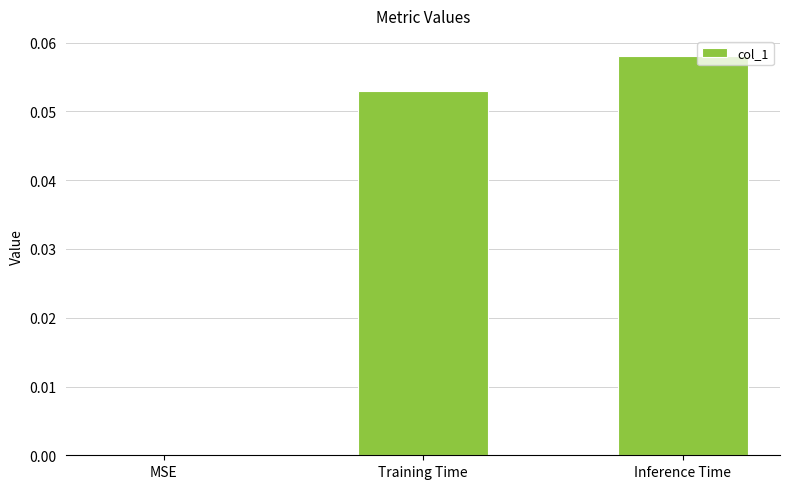

What is the change in value from MSE to Training Time?

+0.1